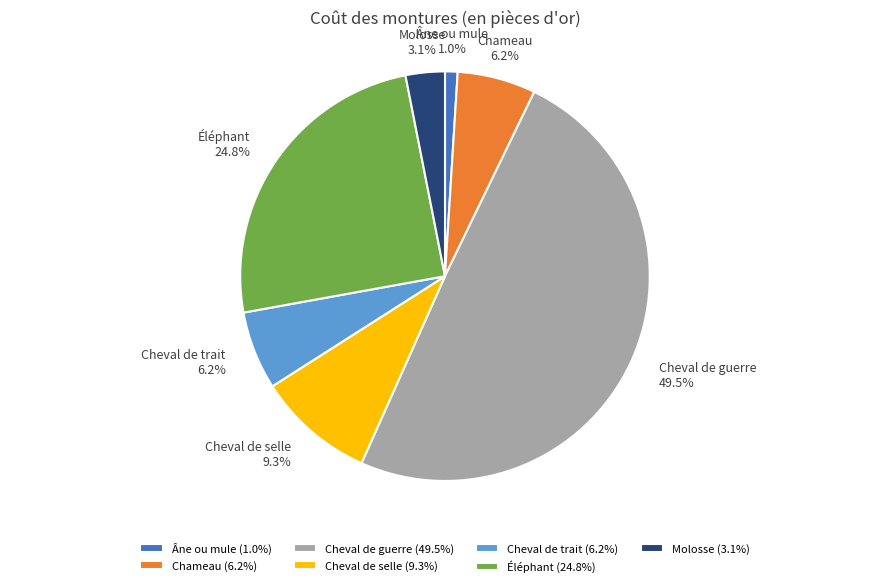

To the nearest percent, what is the average slice percentage?

14%